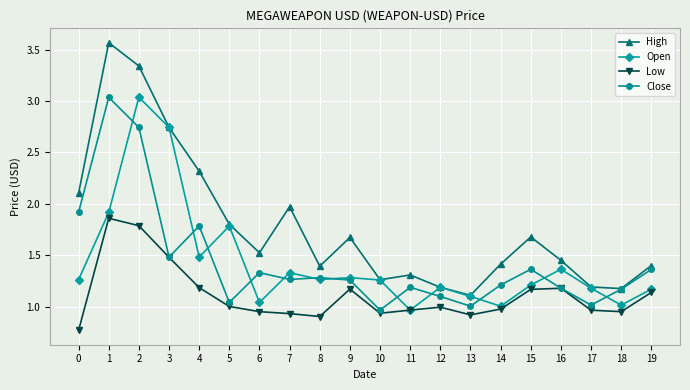

Is the value of Close at 3 greater than the value of Open at 6?

Yes